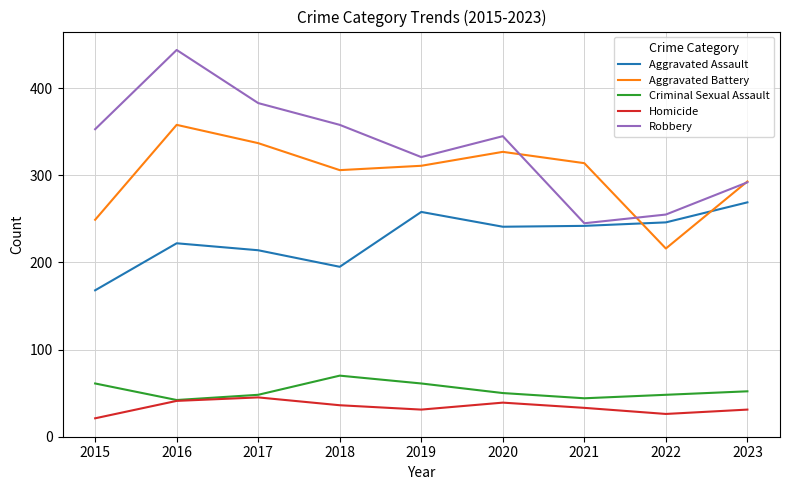

Rank the series by their maximum value, from highest to lowest.

Robbery, Aggravated Battery, Aggravated Assault, Criminal Sexual Assault, Homicide